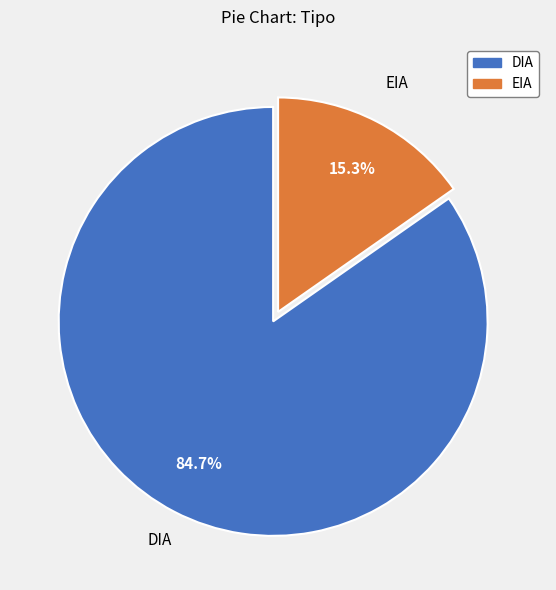

What is the largest slice in the pie chart?

DIA